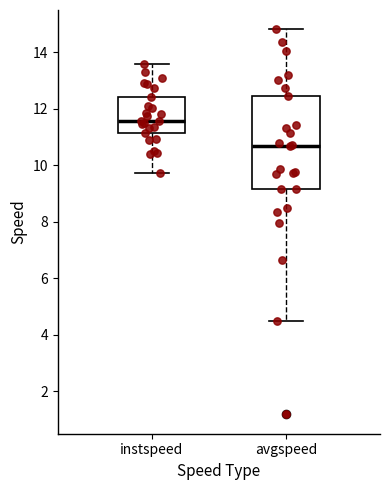

Which box is the tallest, from its lower edge to its upper edge?

avgspeed